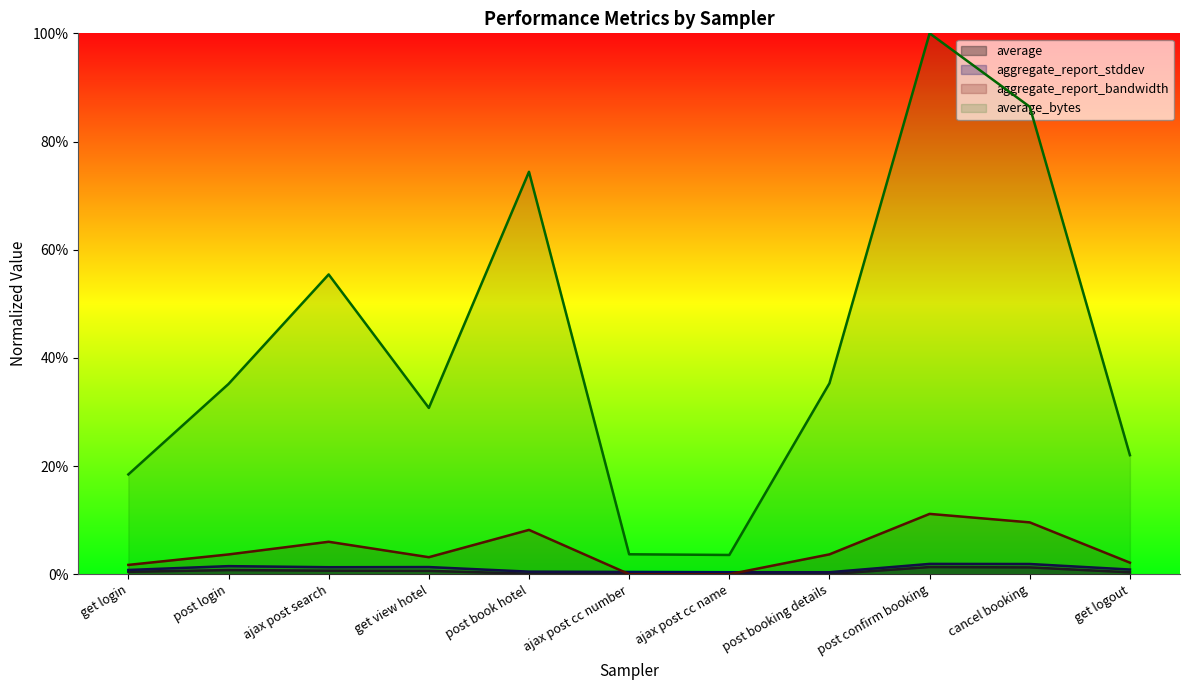

Where is average nearest to the value 0?

ajax post cc name